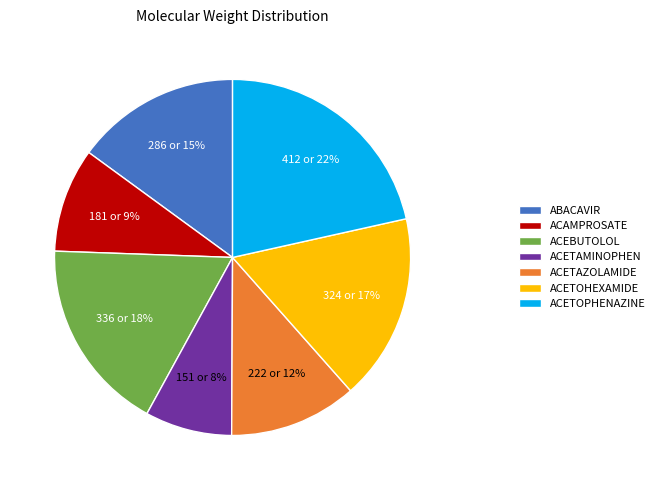

Which has a higher value, ABACAVIR or ACAMPROSATE?

ABACAVIR